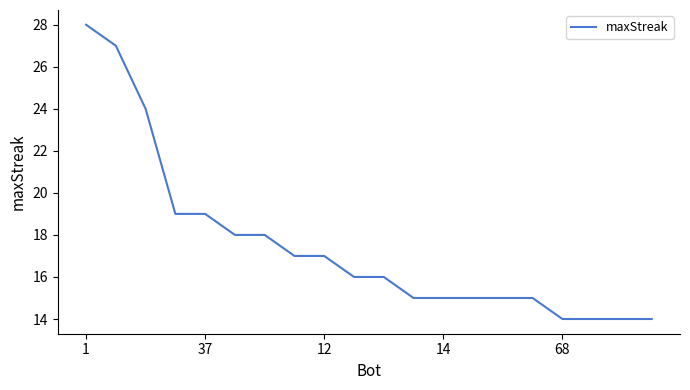

What is the difference between the maximum and minimum values?

14